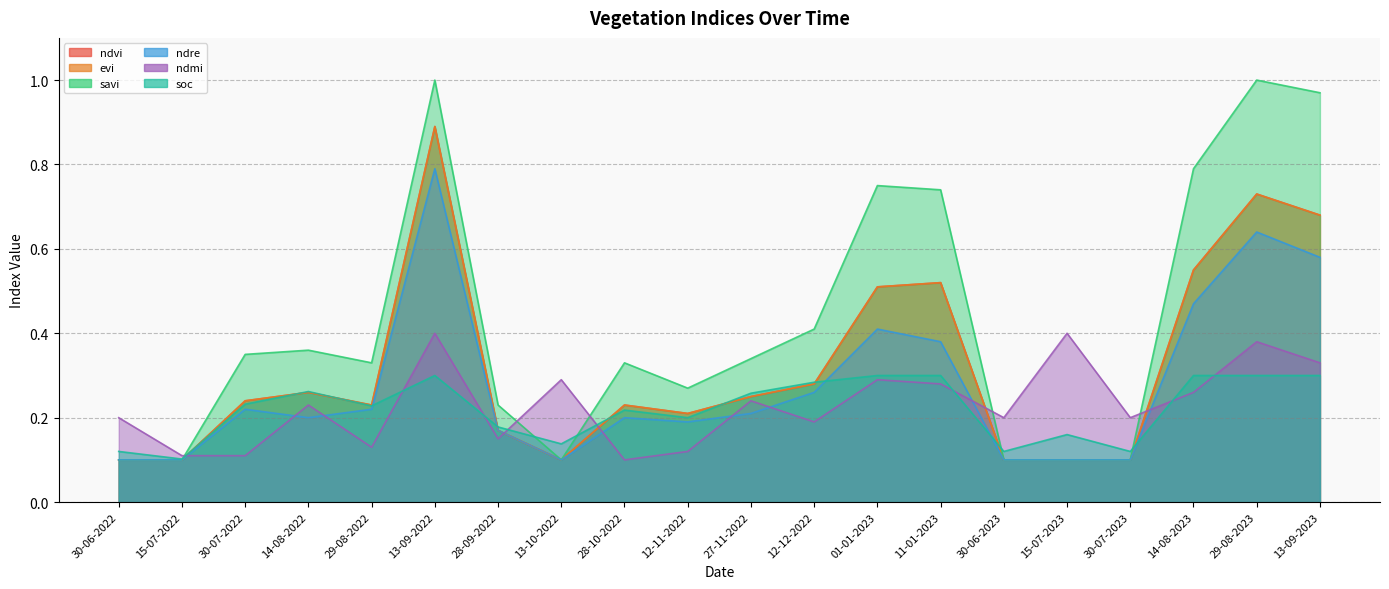

Which series has the widest spread of values?

savi